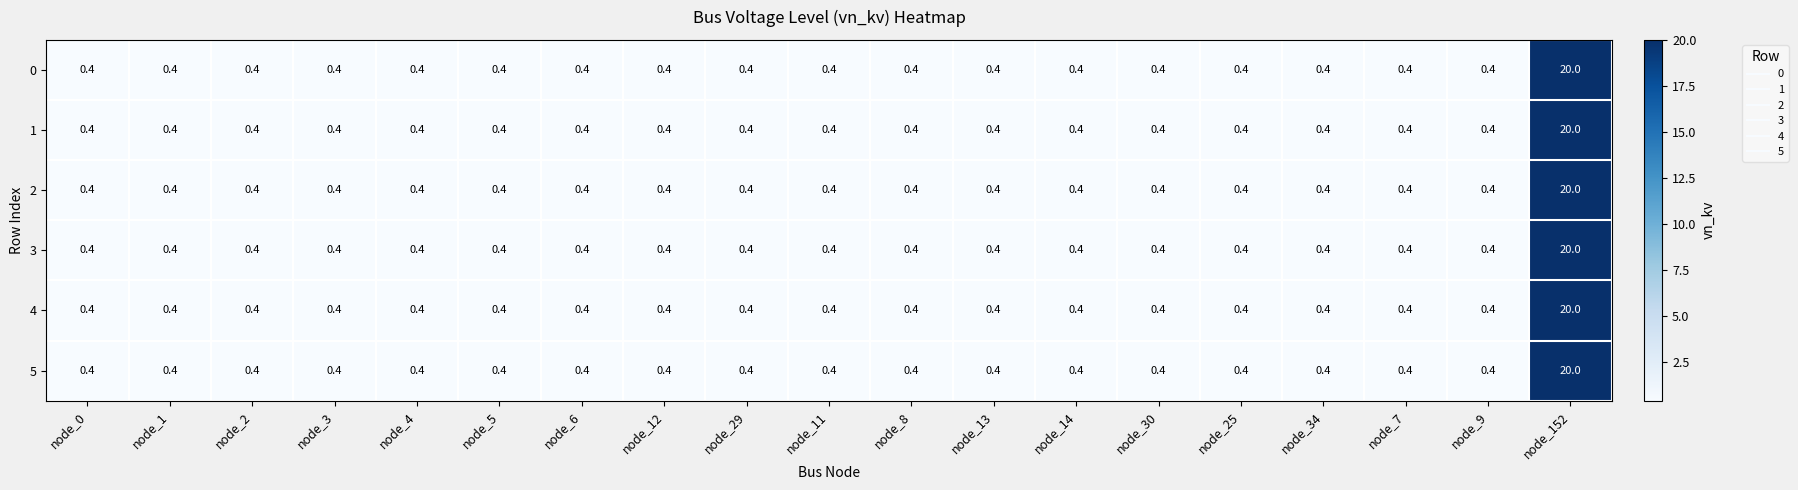

Which label corresponds to the largest value in the chart?

node_152